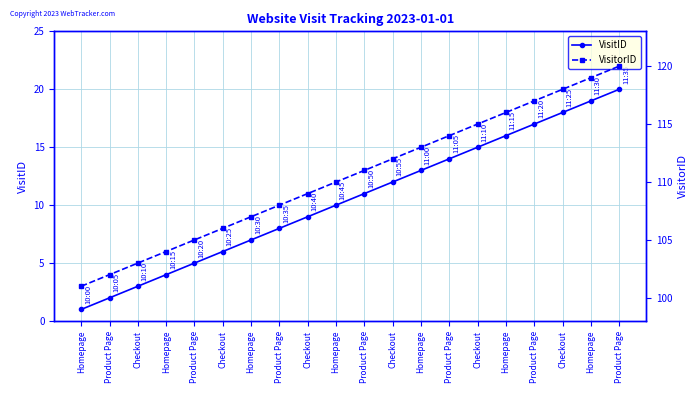

Which category has the lowest value in the VisitorID series?

Homepage